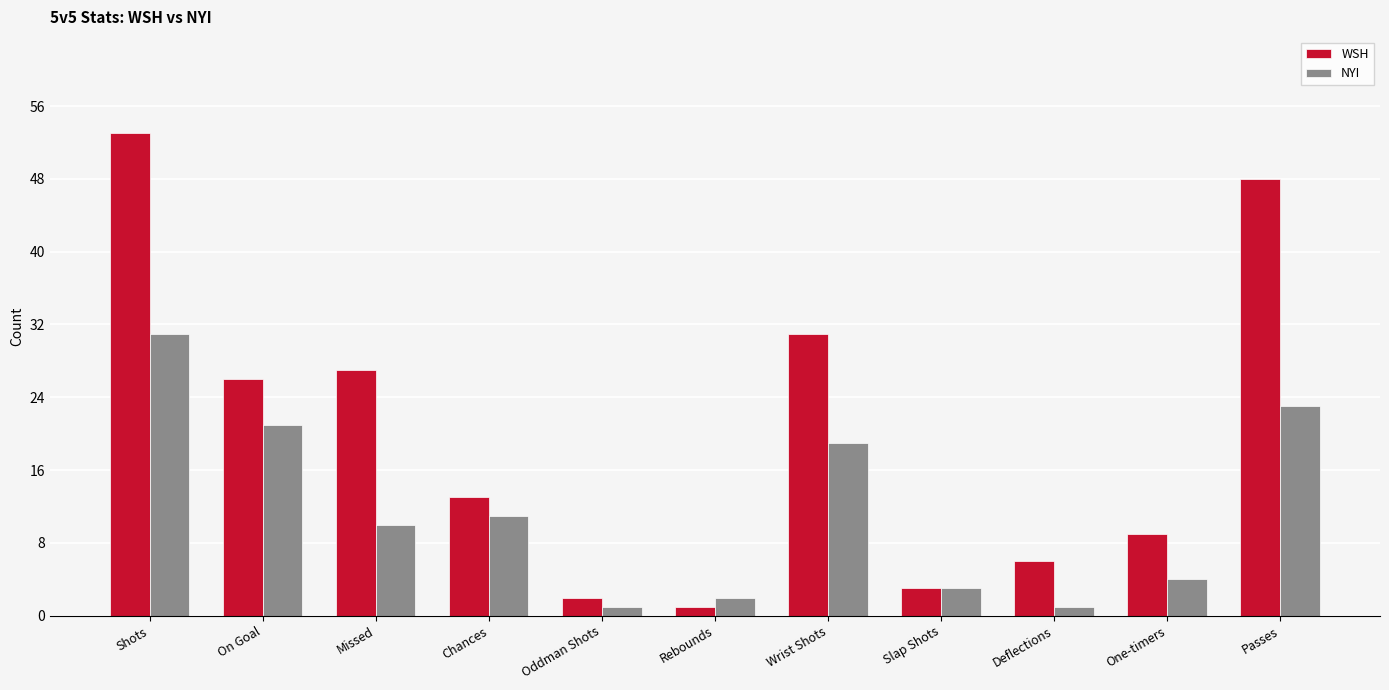

At which label does WSH reach its peak?

Shots